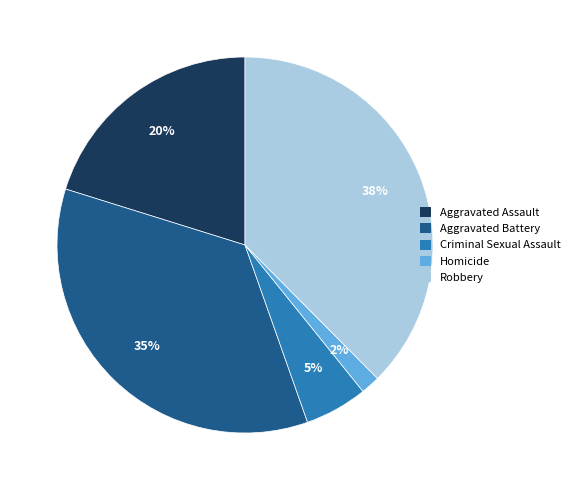

Is it true that Robbery is 29% of the pie?

False